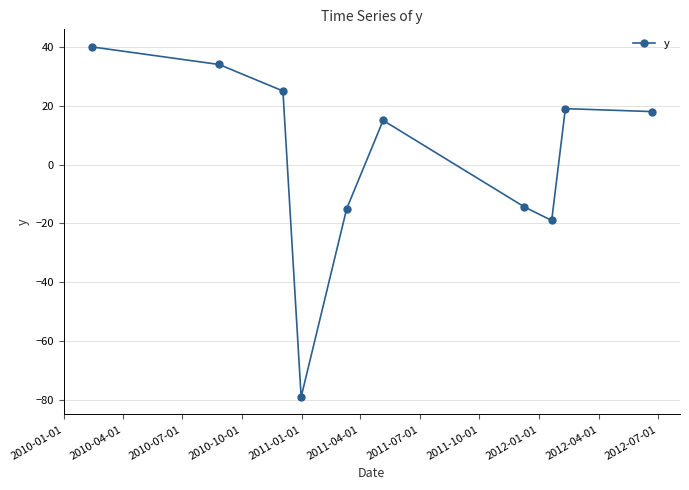

What is the minimum value shown in the chart?

-79.0